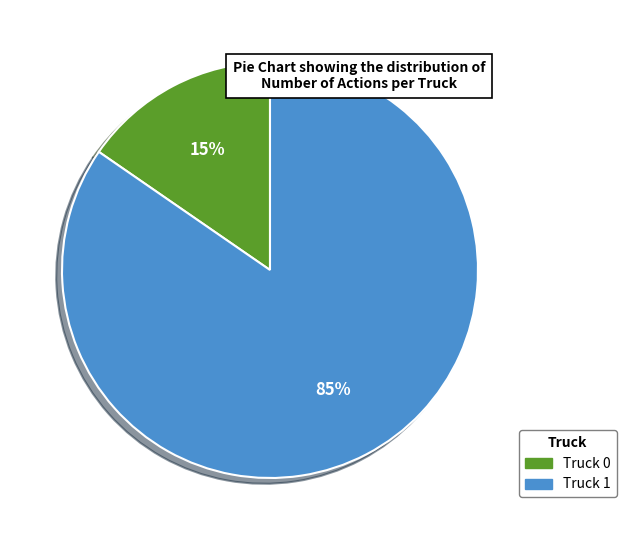

Combined, do Truck 0 and Truck 1 account for over 50%?

Yes